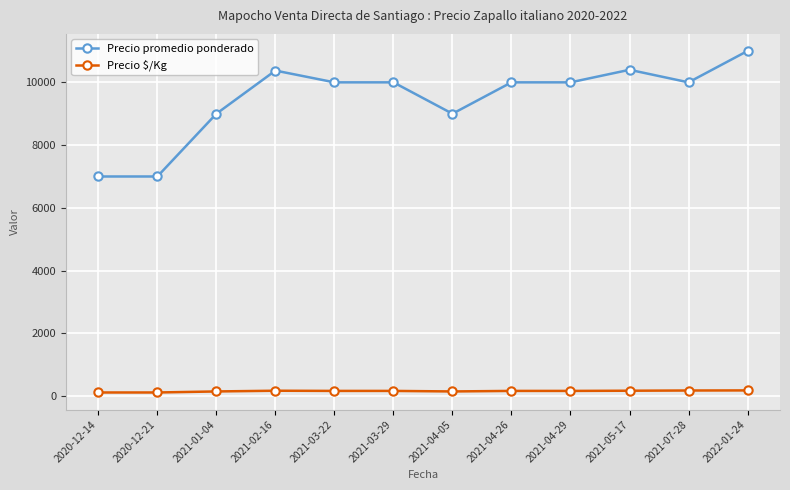

Which series has the largest range (max minus min)?

Precio promedio ponderado